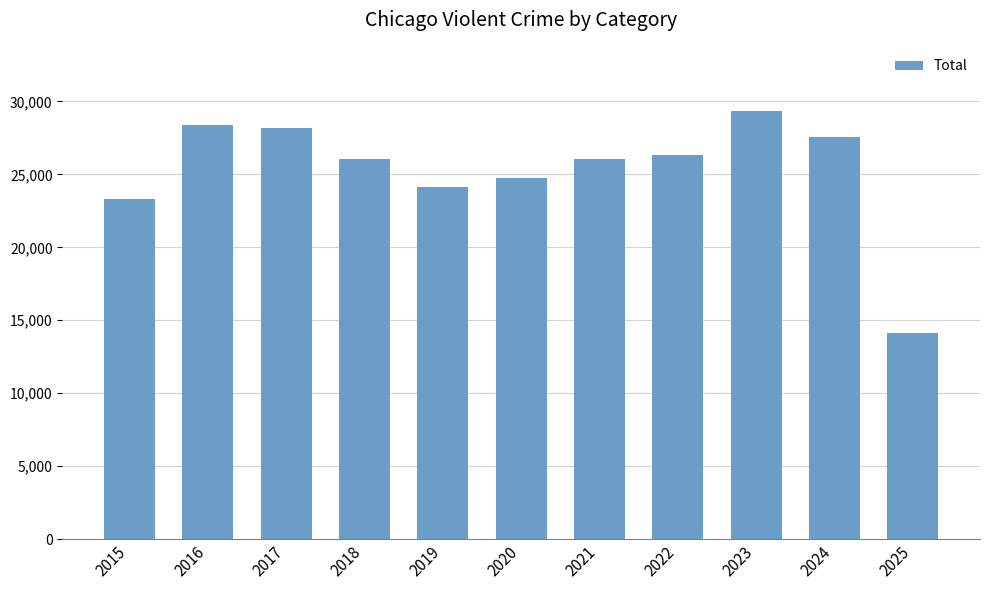

What is the sum of the values at 2020 and 2015?

48078